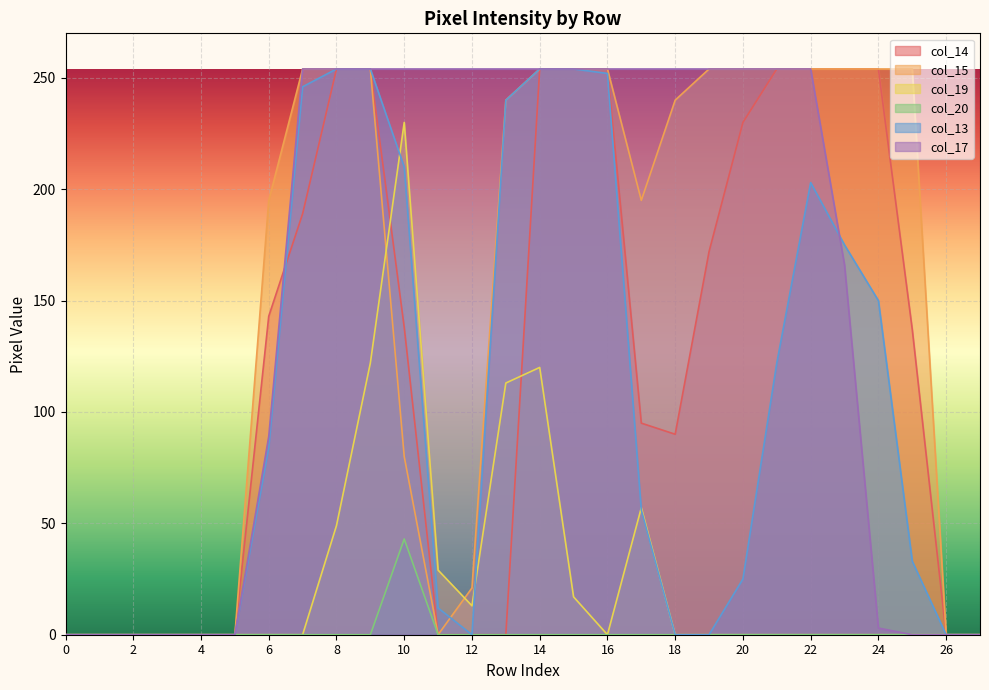

The col_13 series shows 8 at 11. True or false?

False